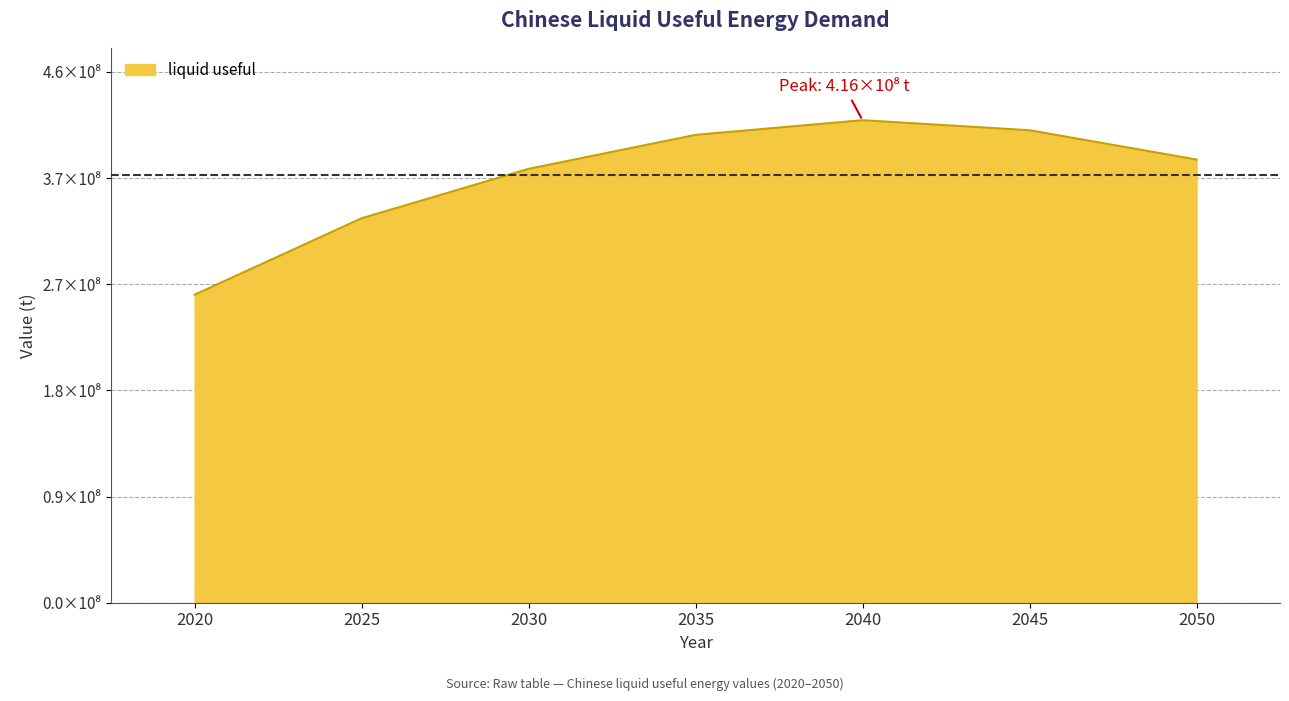

What is the change in value from 2025 to 2050?

+50657656.6